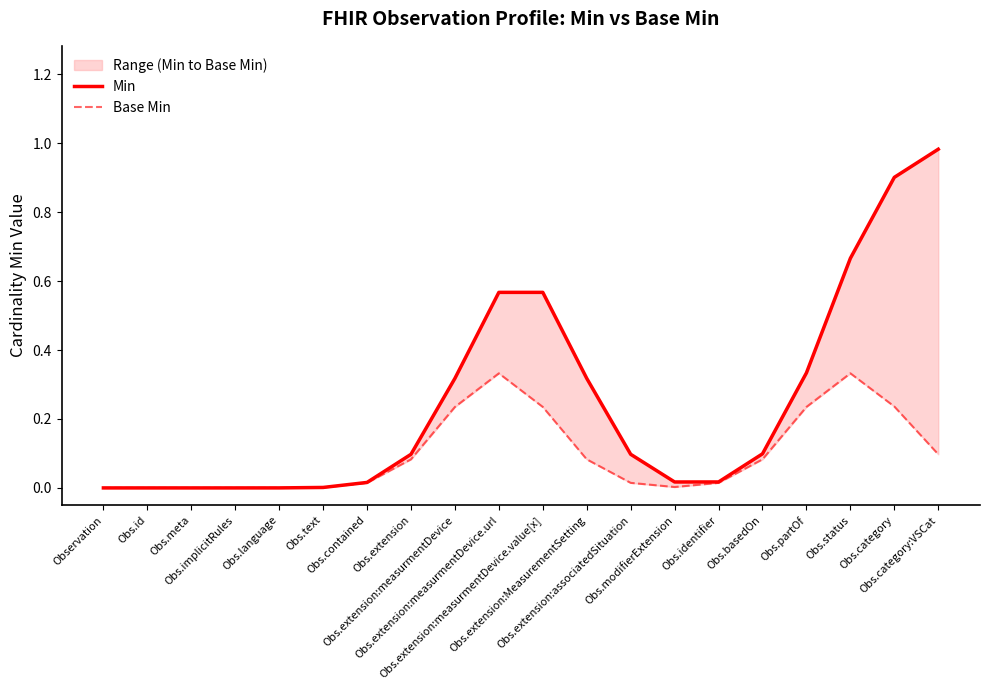

Rank the series by their maximum value, from lowest to highest.

Base Min, Min